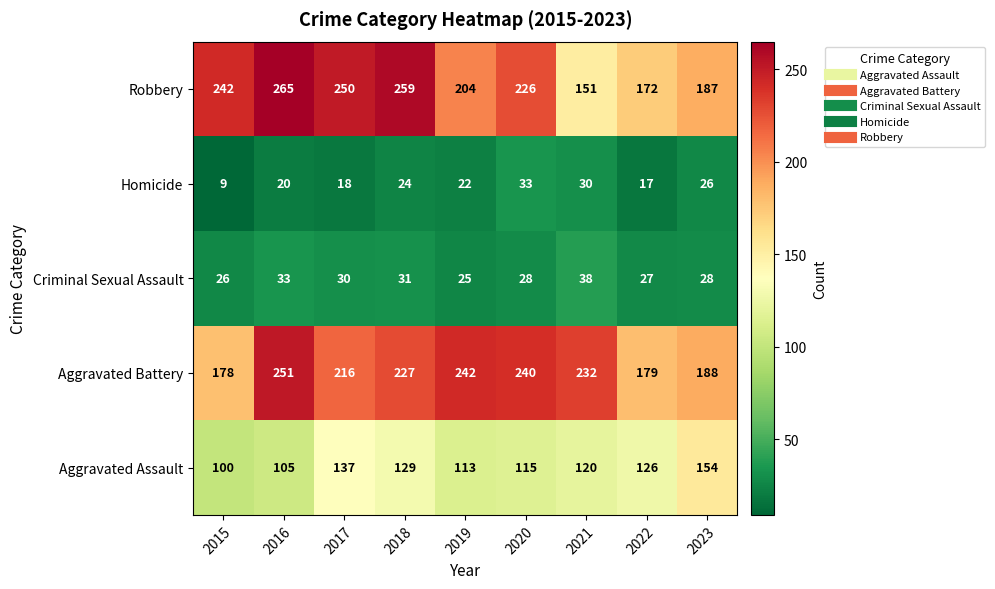

What is the sum of the Aggravated Assault values at 2022 and 2020?

241